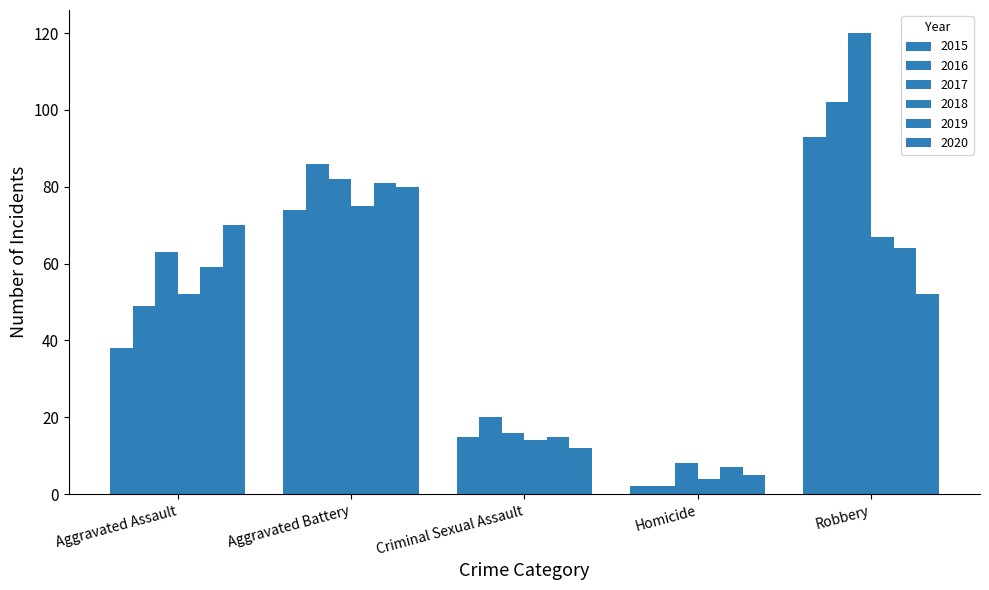

Reading right to left, extract all data points from this chart.

2015: 93	2	15	74	38
2016: 102	2	20	86	49
2017: 120	8	16	82	63
2018: 67	4	14	75	52
2019: 64	7	15	81	59
2020: 52	5	12	80	70